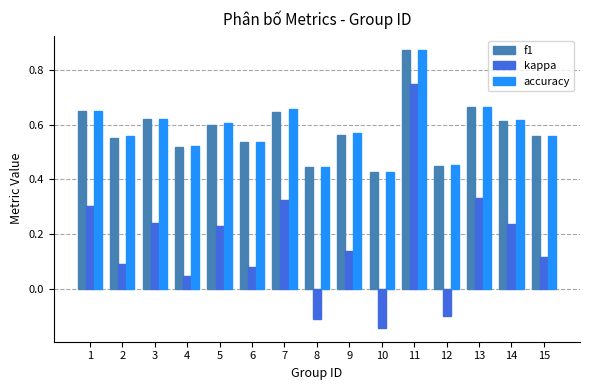

Where does the kappa series first go above 0?

1